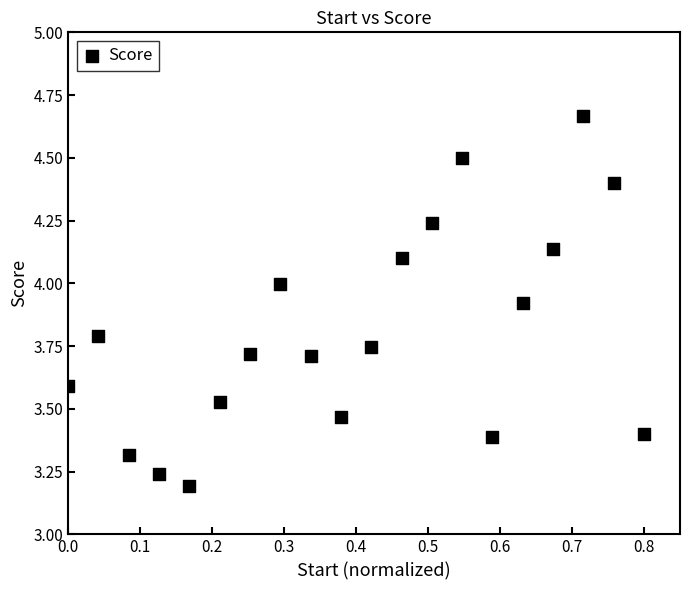

What is the range of X values (max minus min)?

0.8